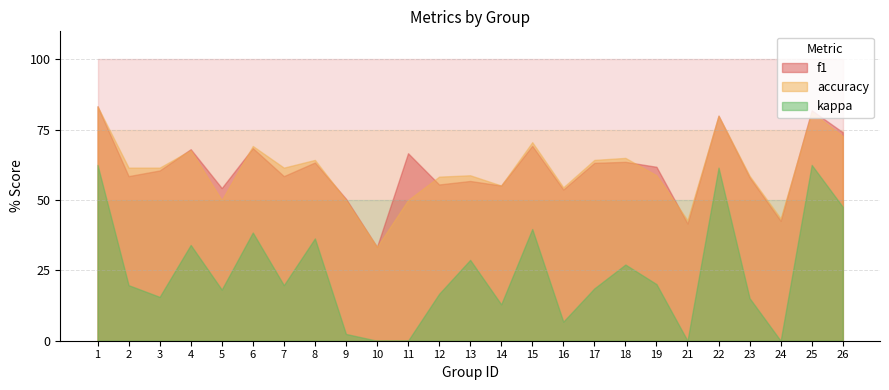

Which series has the largest range (max minus min)?

kappa